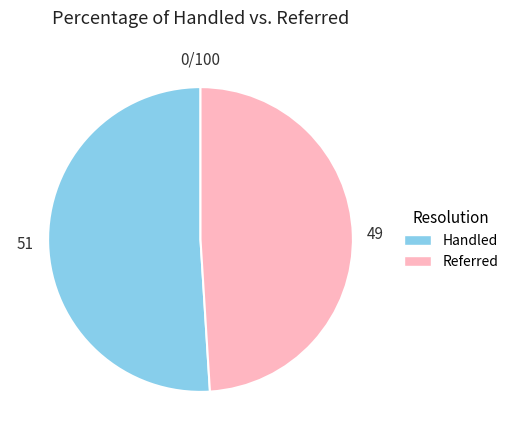

Is there any slice that represents more than half of the pie?

Yes